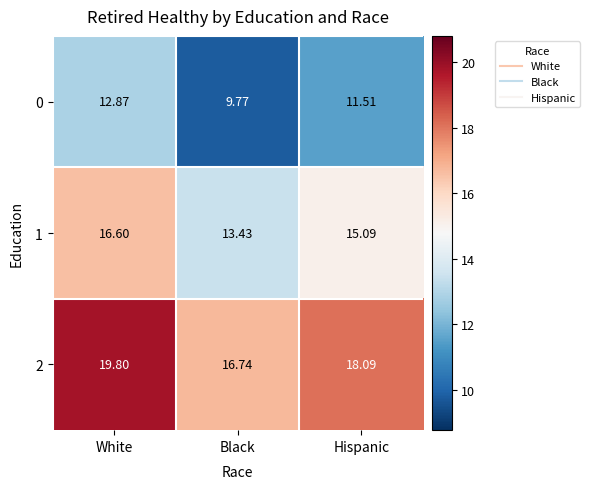

Count the number of data series in this chart.

3